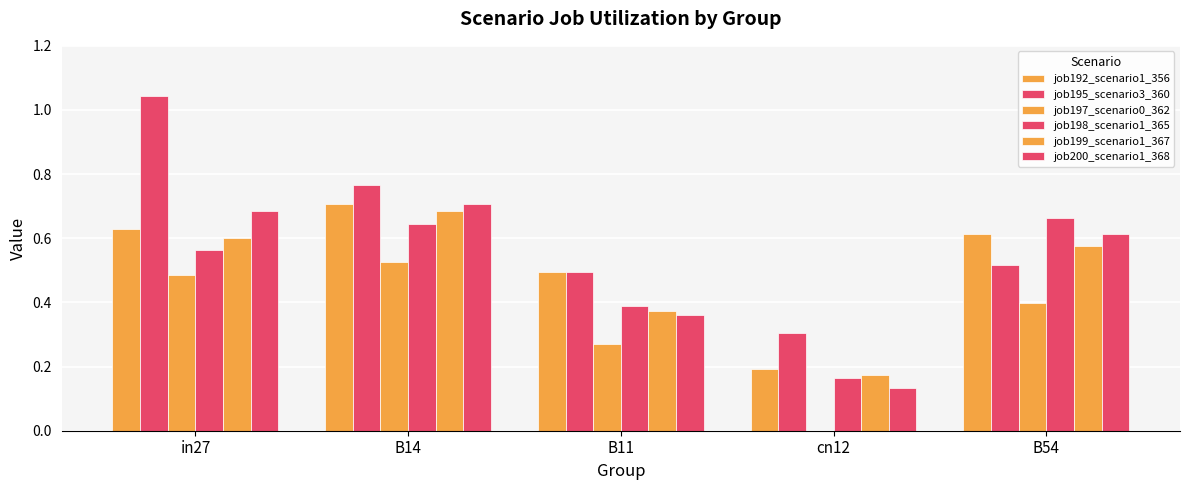

What is the spread (max minus min) of values at B11?

0.2